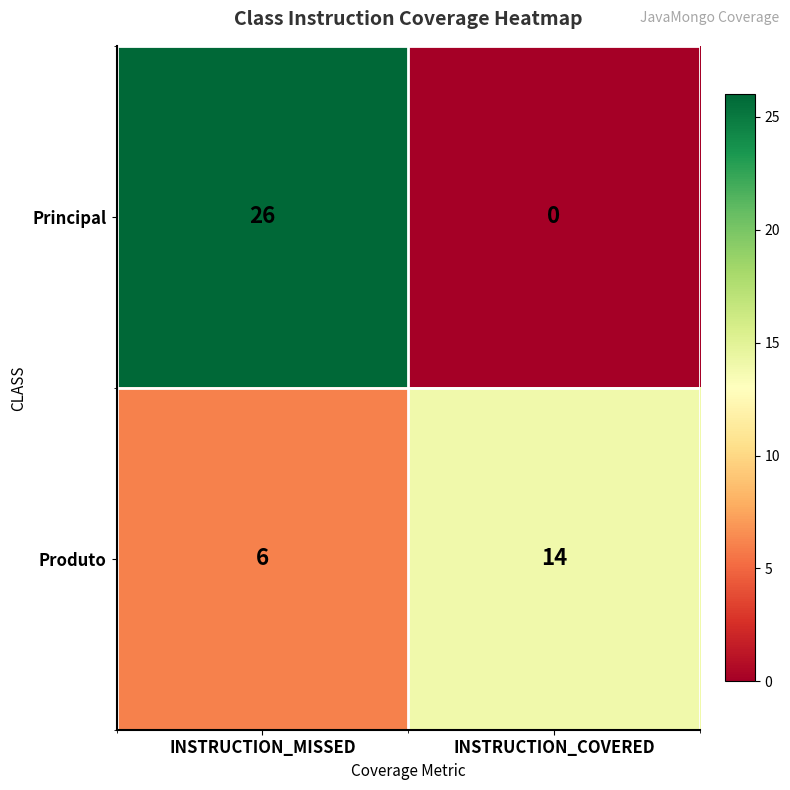

Which series has the widest spread of values?

Principal